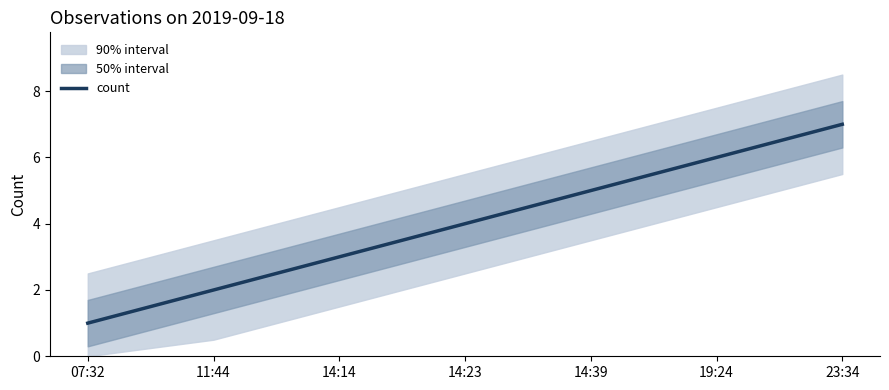

Count the number of data series in this chart.

1